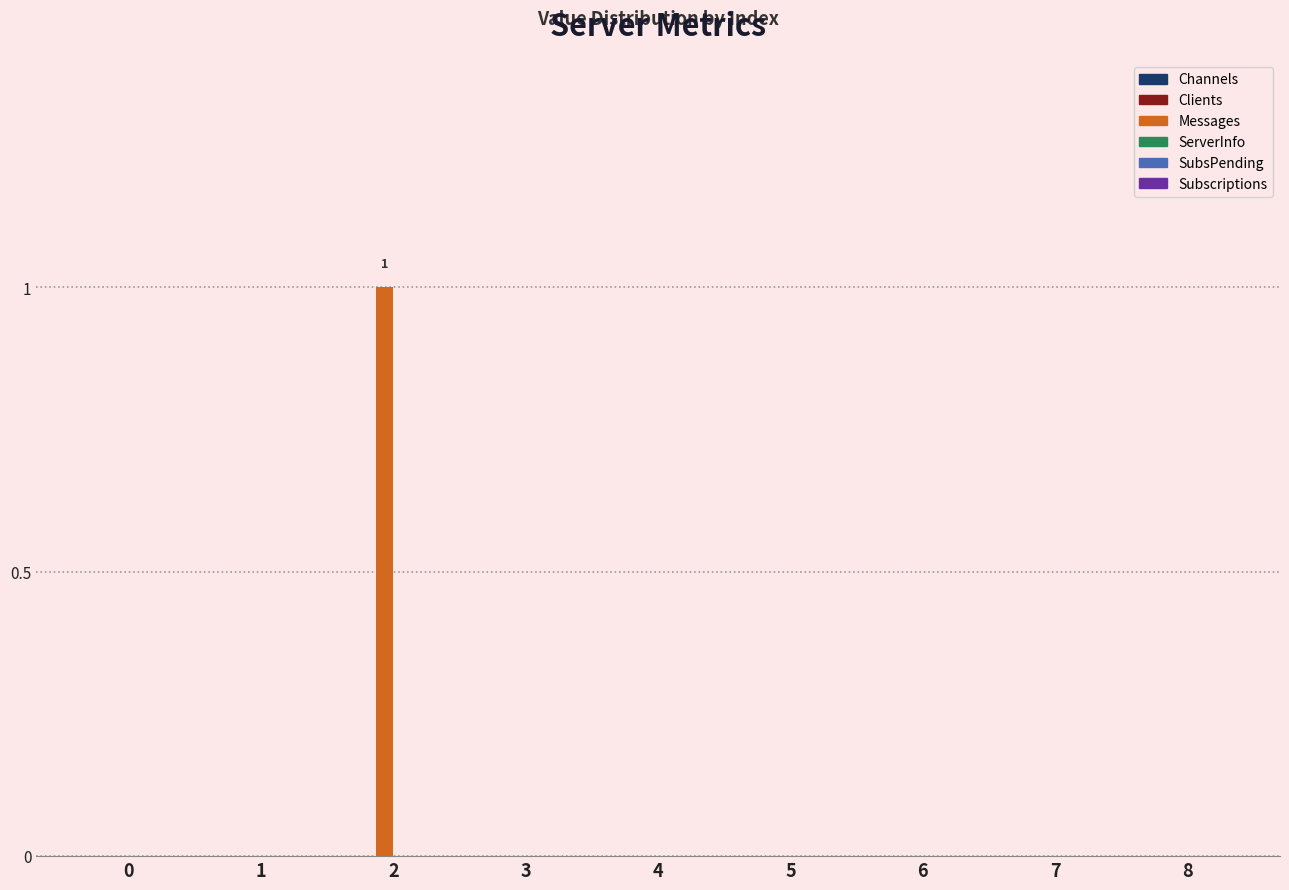

Count the number of categories in the chart.

9